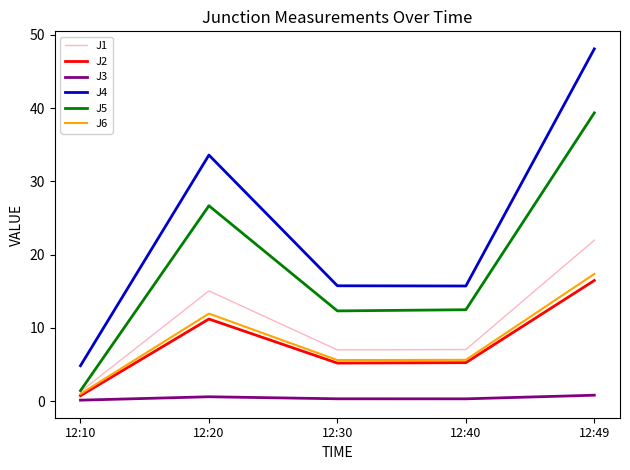

True or false: J4 and J2 cross at least once.

False